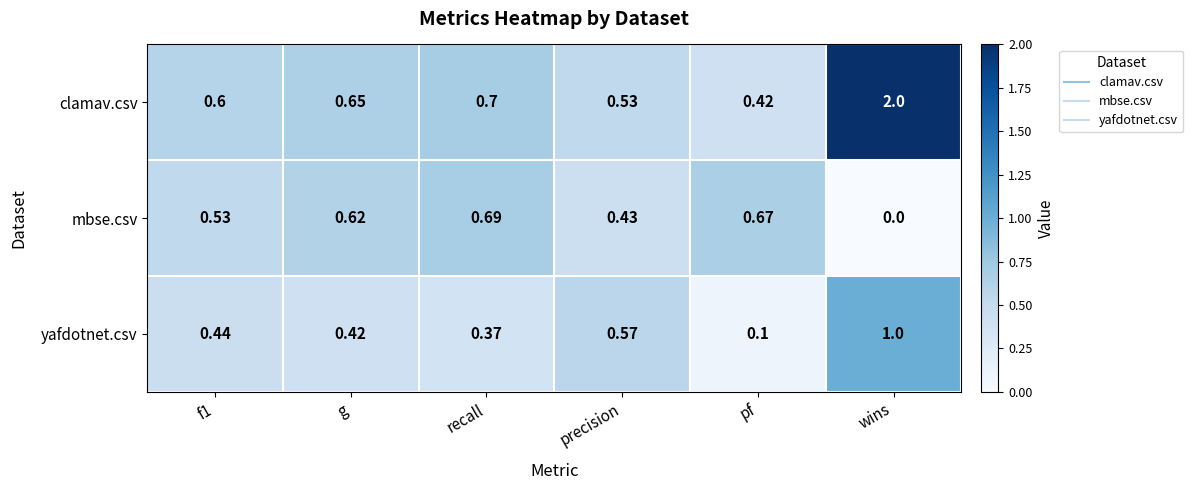

Rank the series by their maximum value, from lowest to highest.

mbse.csv, yafdotnet.csv, clamav.csv